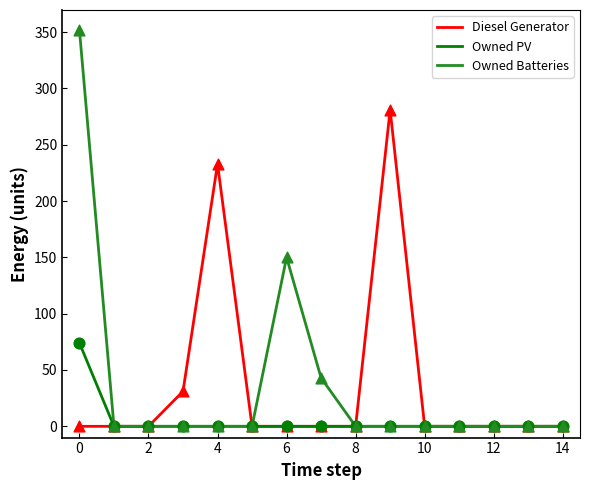

Which series has the largest range (max minus min)?

Owned Batteries